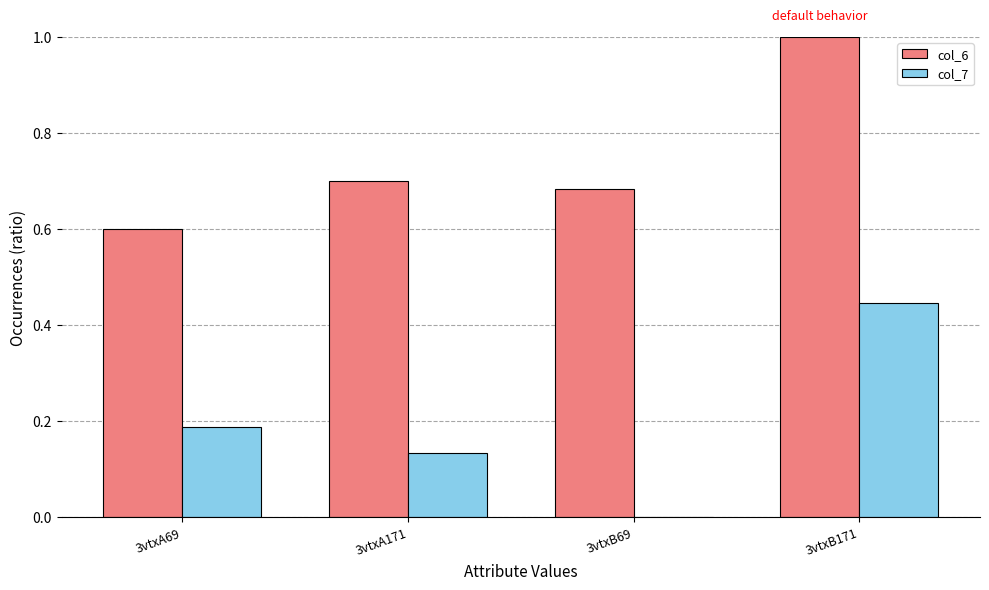

What is the sum of all col_6 values?

3.0